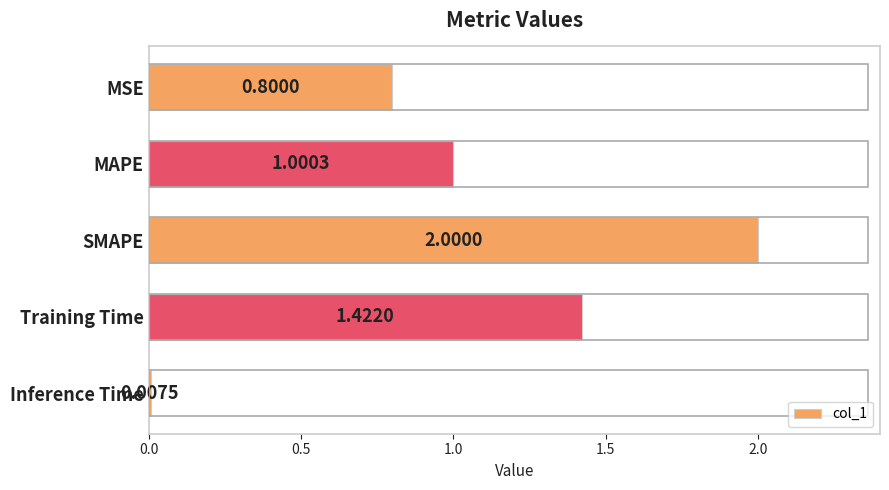

Count the number of data series in this chart.

1